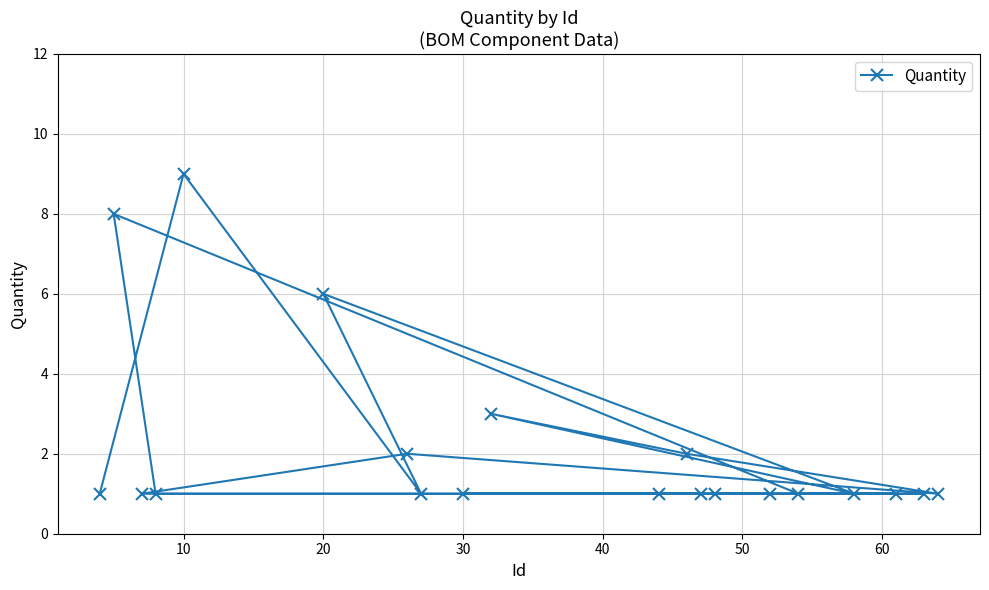

Count the number of data series in this chart.

1